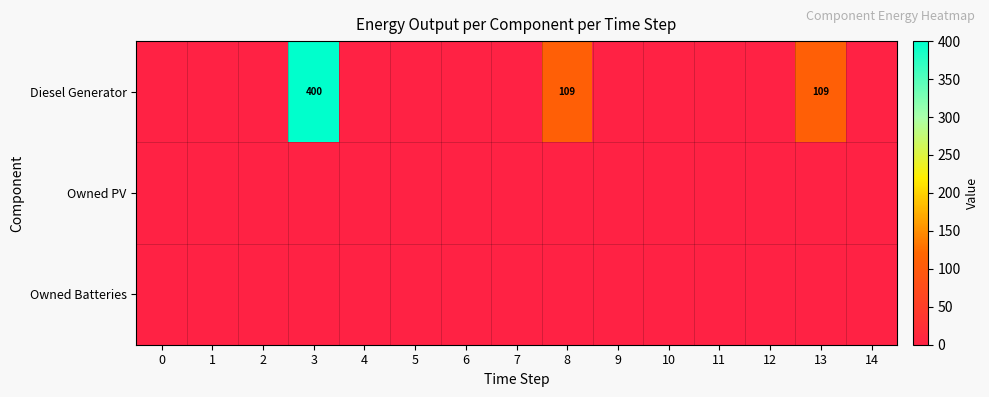

True or false: Diesel Generator has a value of 109 at 13.

True